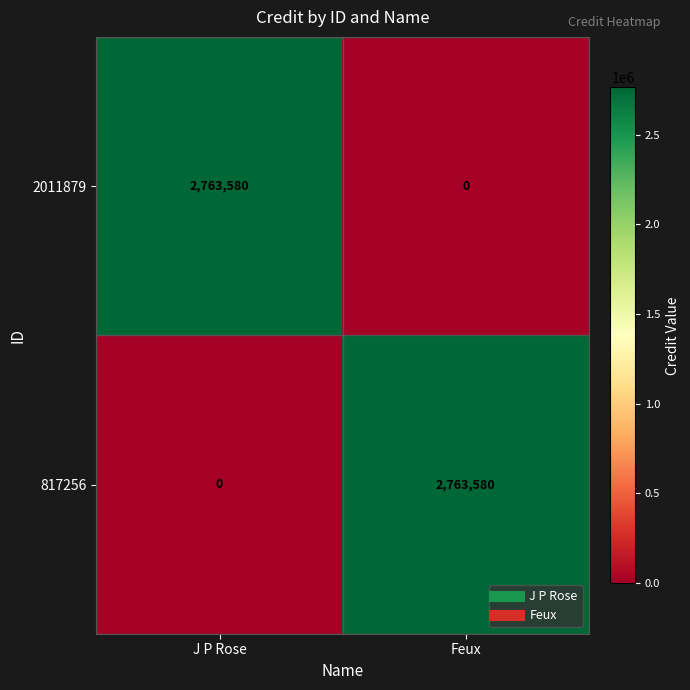

The value of 2011879 at Feux is 0. True or false?

True